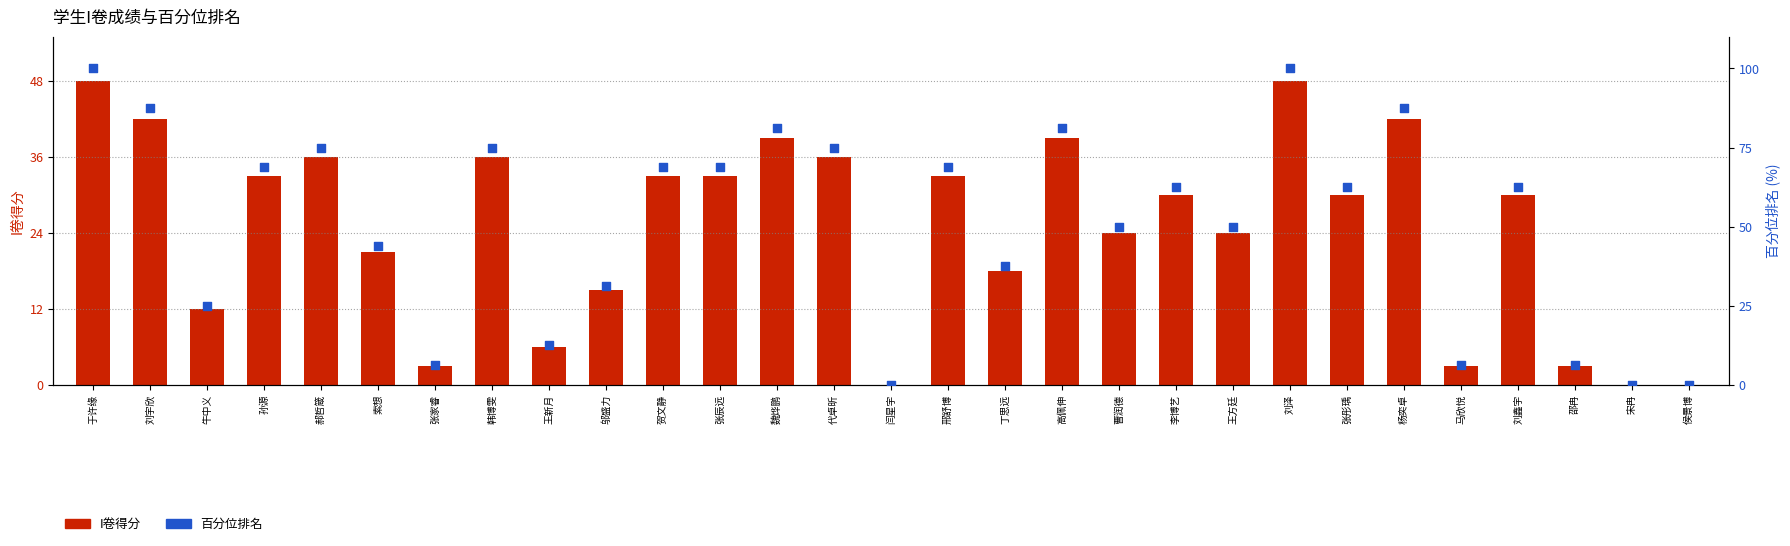

Which series has the widest spread of Y values?

百分位排名